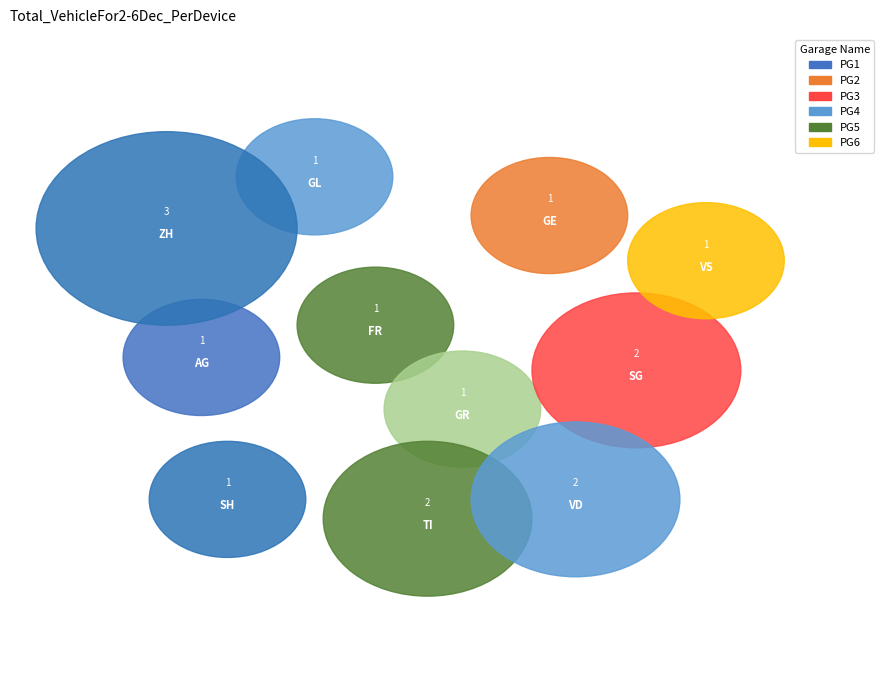

The GE slice represents 1% of the pie. True or false?

False